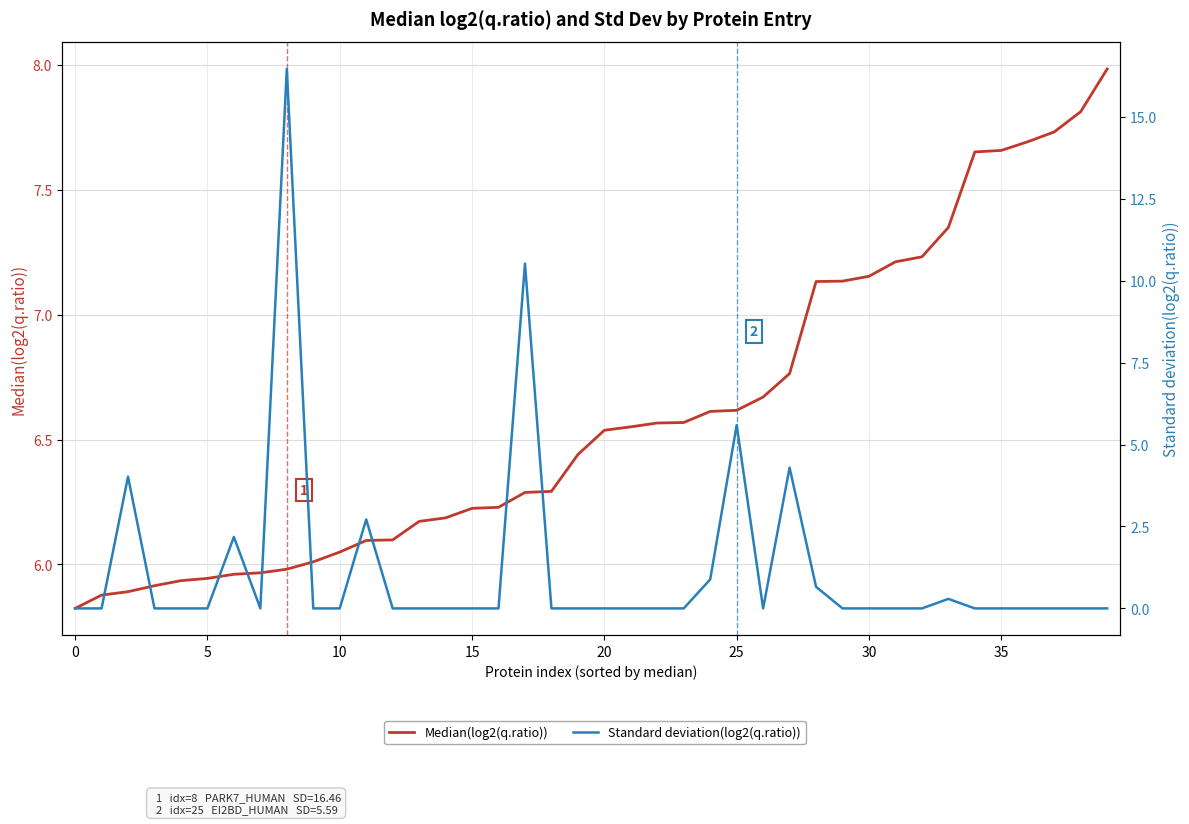

Which series changed the most between 10 and 22?

Median(log2(q.ratio))